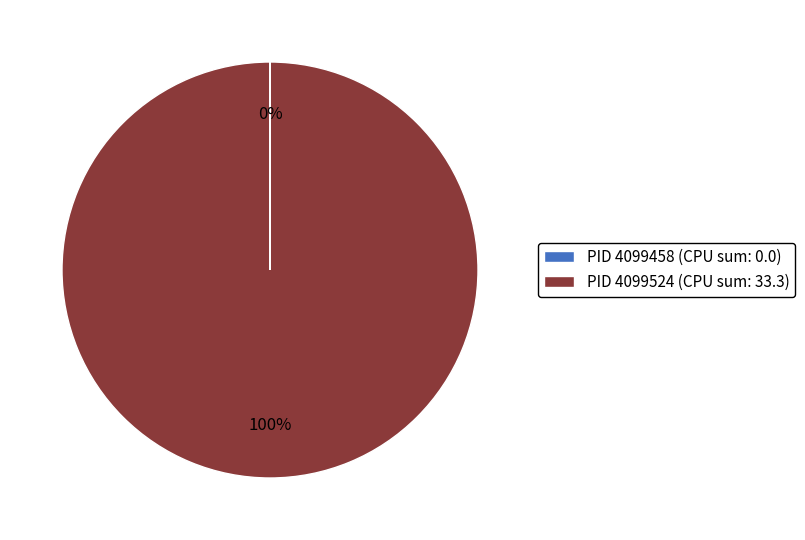

To the nearest percent, what is the average slice percentage?

50%